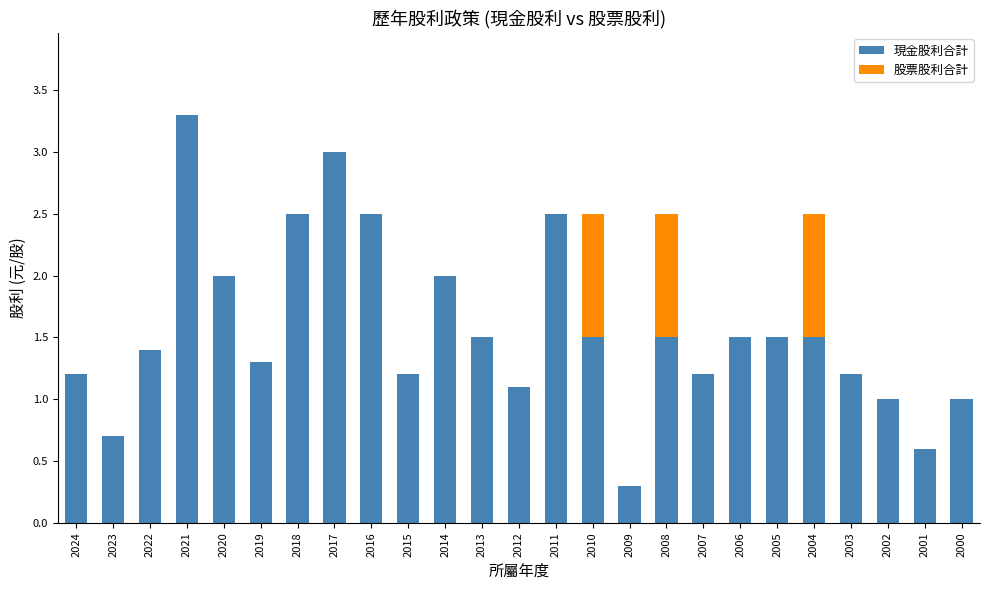

What is the sum of all 現金股利合計 values?

39.0